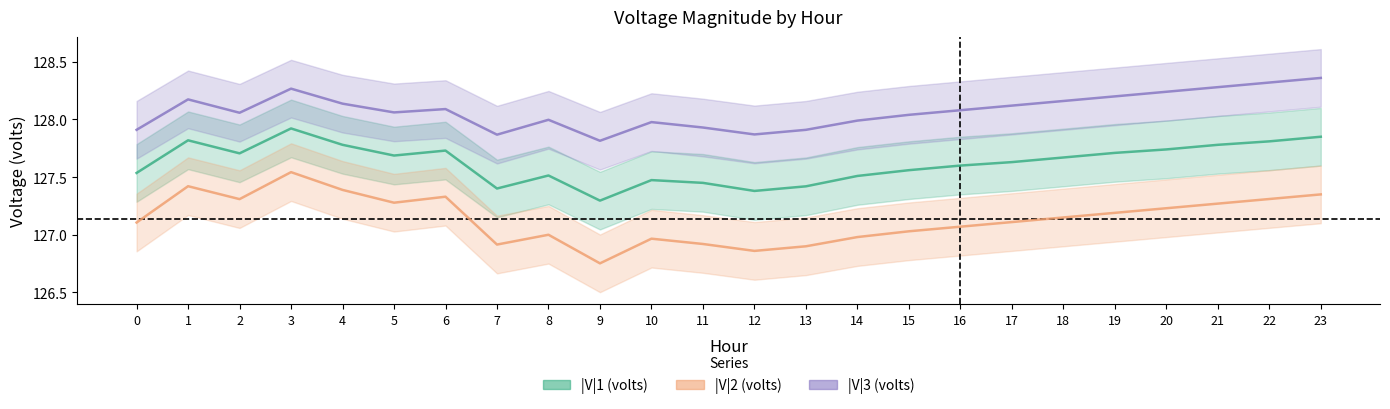

Which series has the largest total across all categories?

|V|3 (volts)